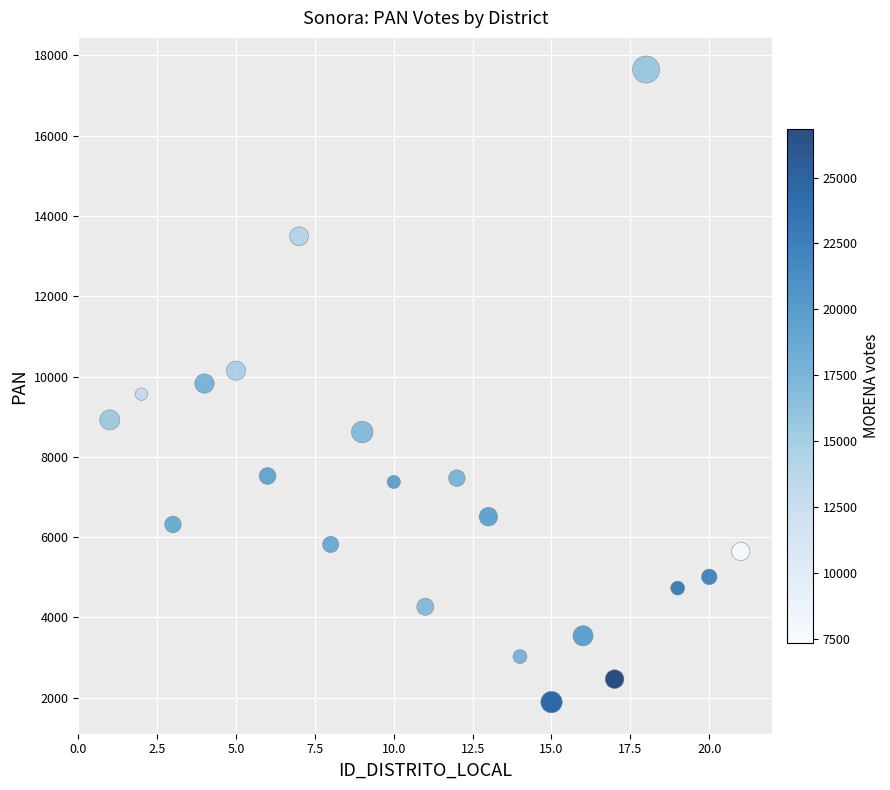

What is the range of X values (max minus min)?

20